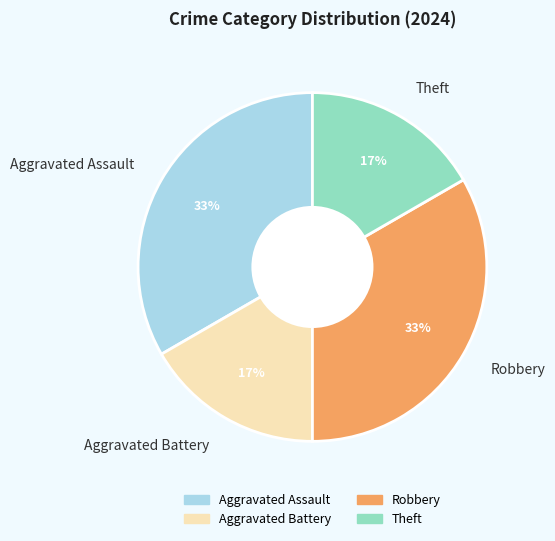

Is there a majority slice in this chart?

No